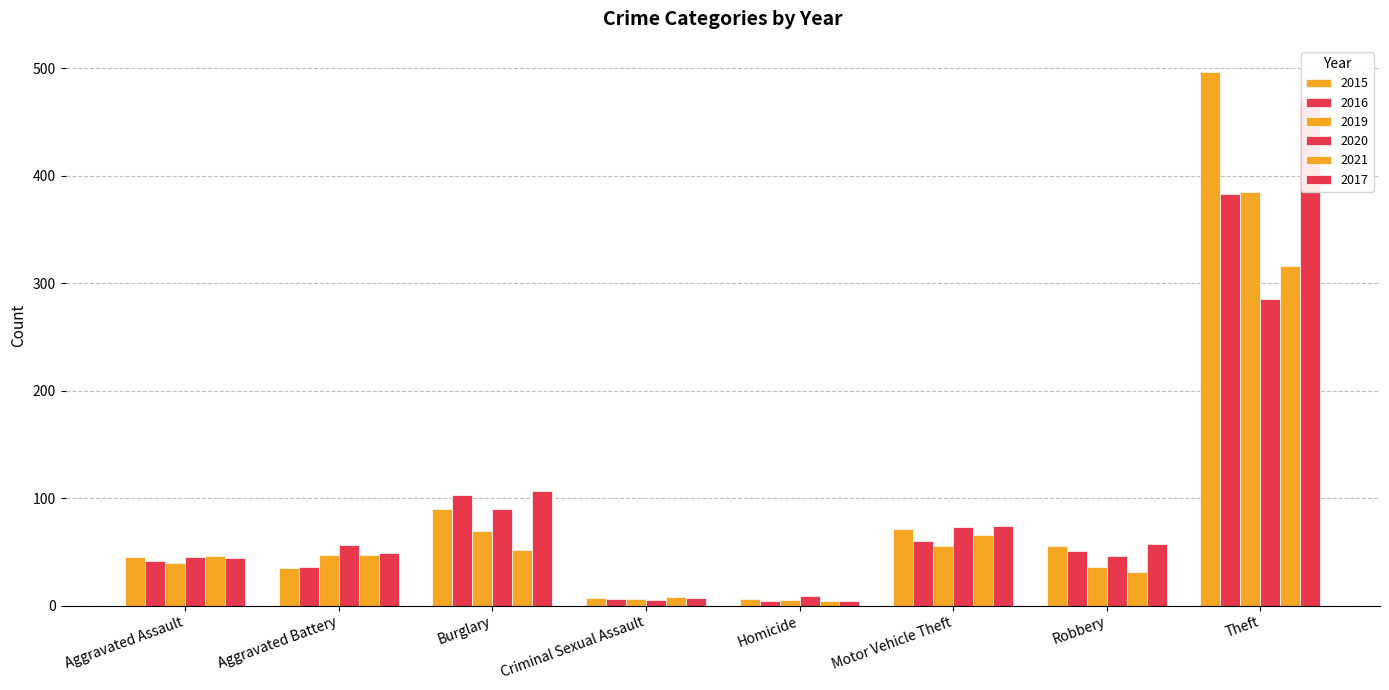

How many bars are there in total?

48